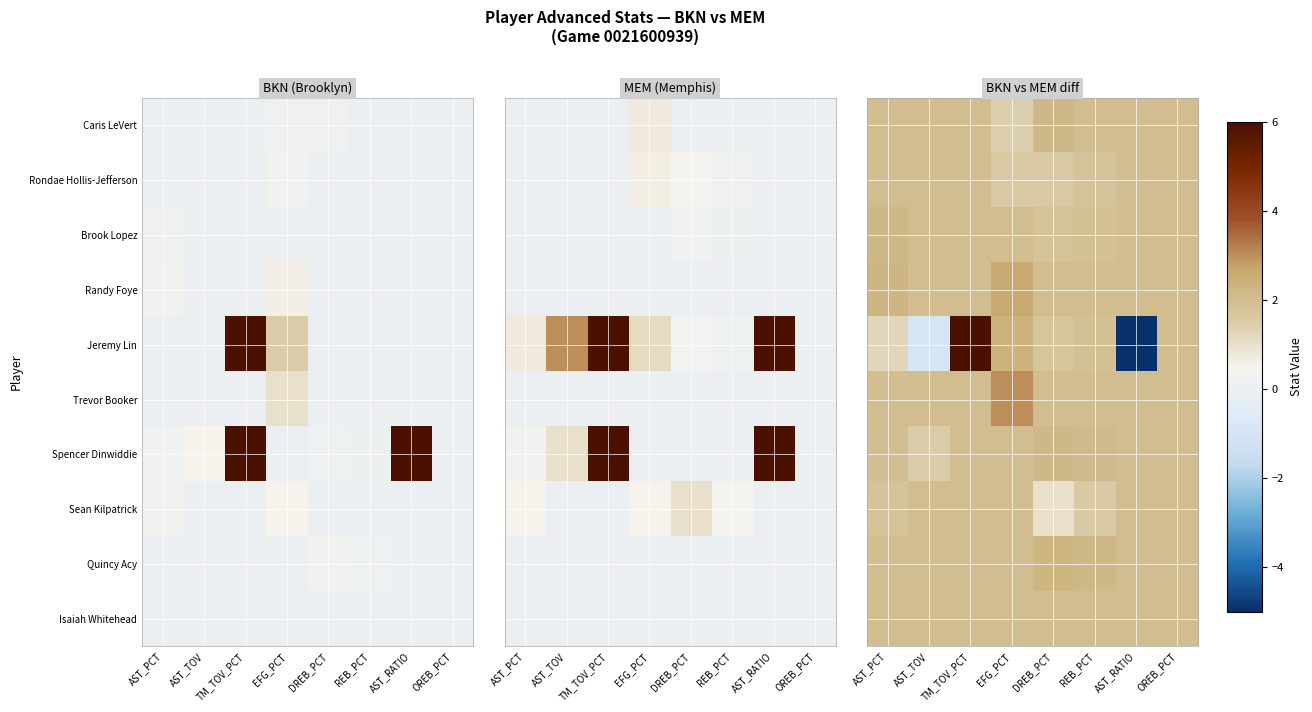

At which category is the sum across all series the highest?

TM_TOV_PCT